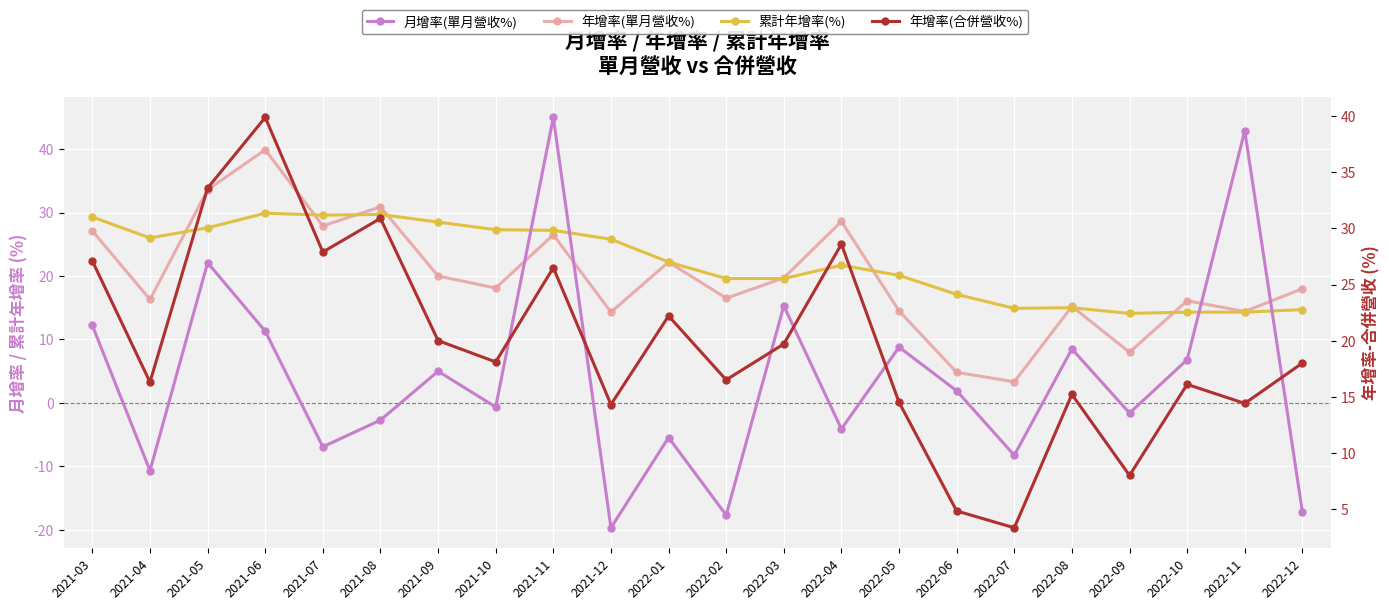

Rank the categories by 年增率(單月營收%) value from highest to lowest.

2021-06, 2021-05, 2021-08, 2022-04, 2021-07, 2021-03, 2021-11, 2022-01, 2021-09, 2022-03, 2021-10, 2022-12, 2022-02, 2021-04, 2022-10, 2022-08, 2022-05, 2022-11, 2021-12, 2022-09, 2022-06, 2022-07